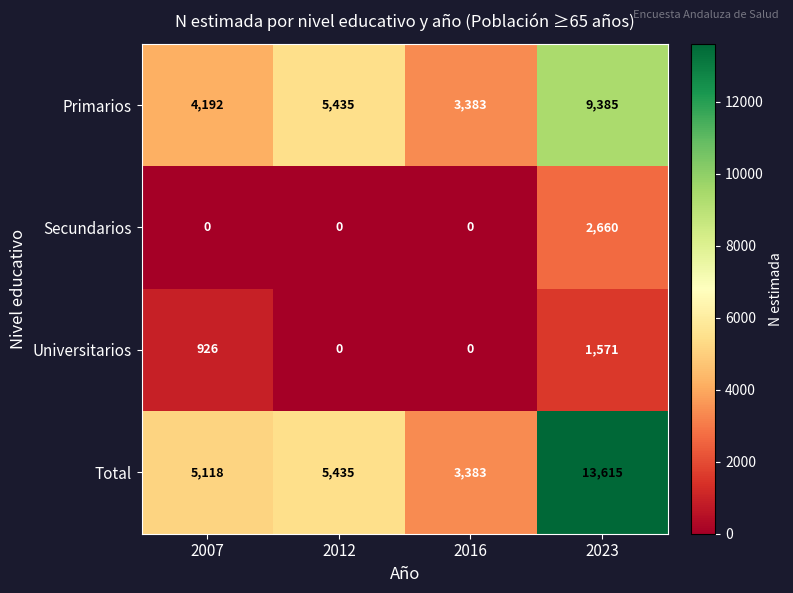

The value of Secundarios at 2007 is -1231. True or false?

False